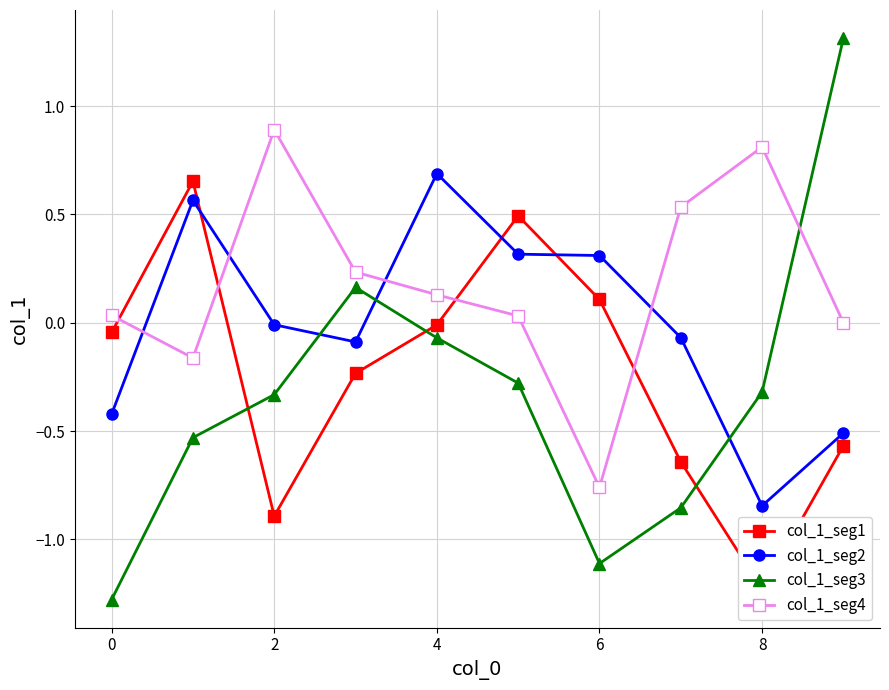

The value of col_1_seg2 at 8 is -0.2. True or false?

False